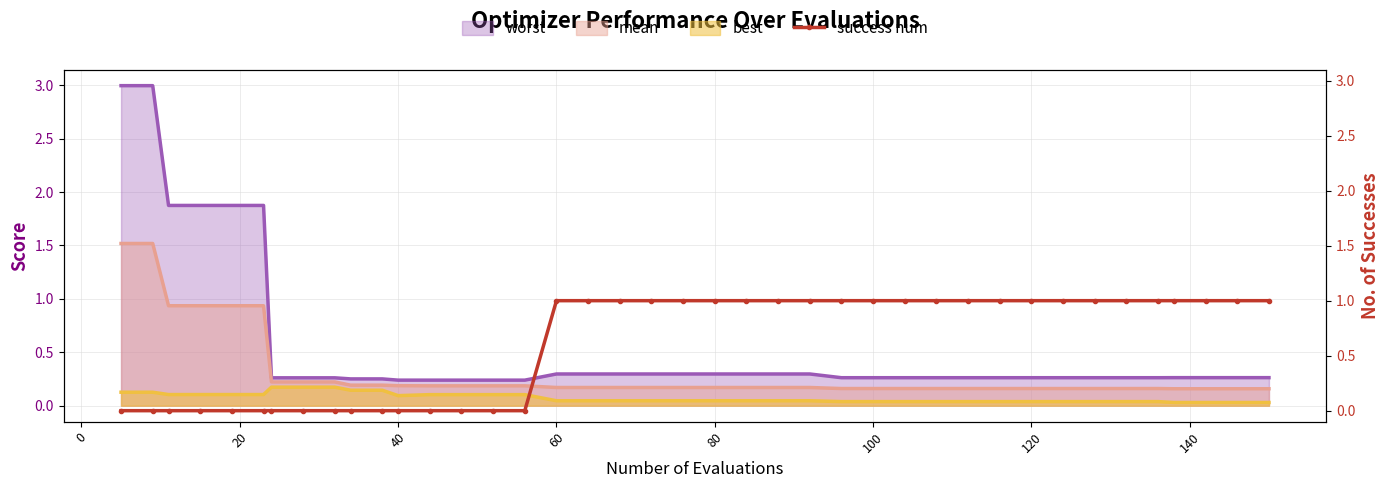

What is the maximum value for mean?

1.5